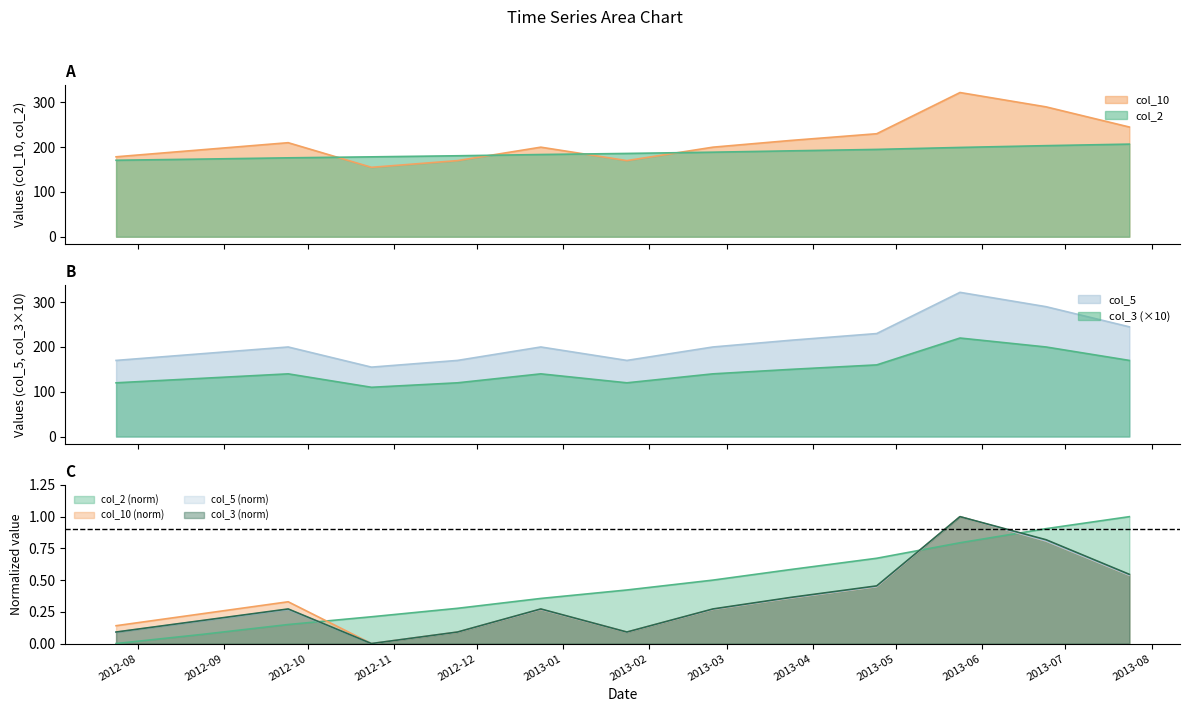

True or false: col_2 and col_5 cross at least once.

False